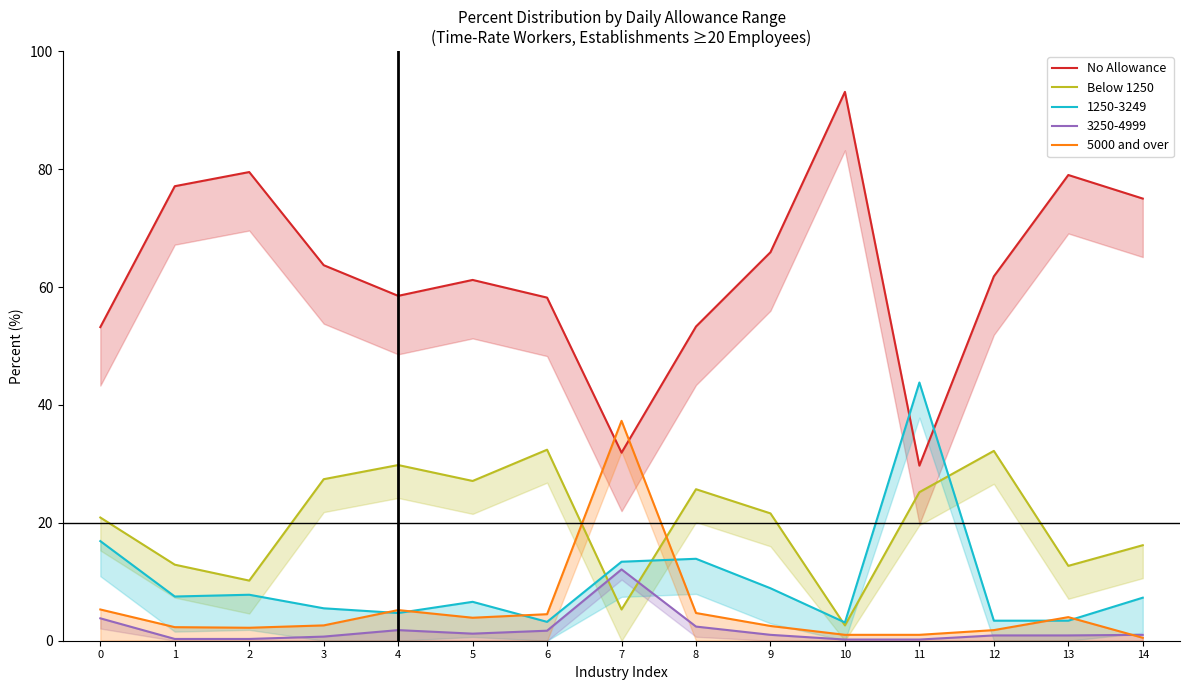

What is the value of the Below 1250 point at the 7th from the left?

32.4